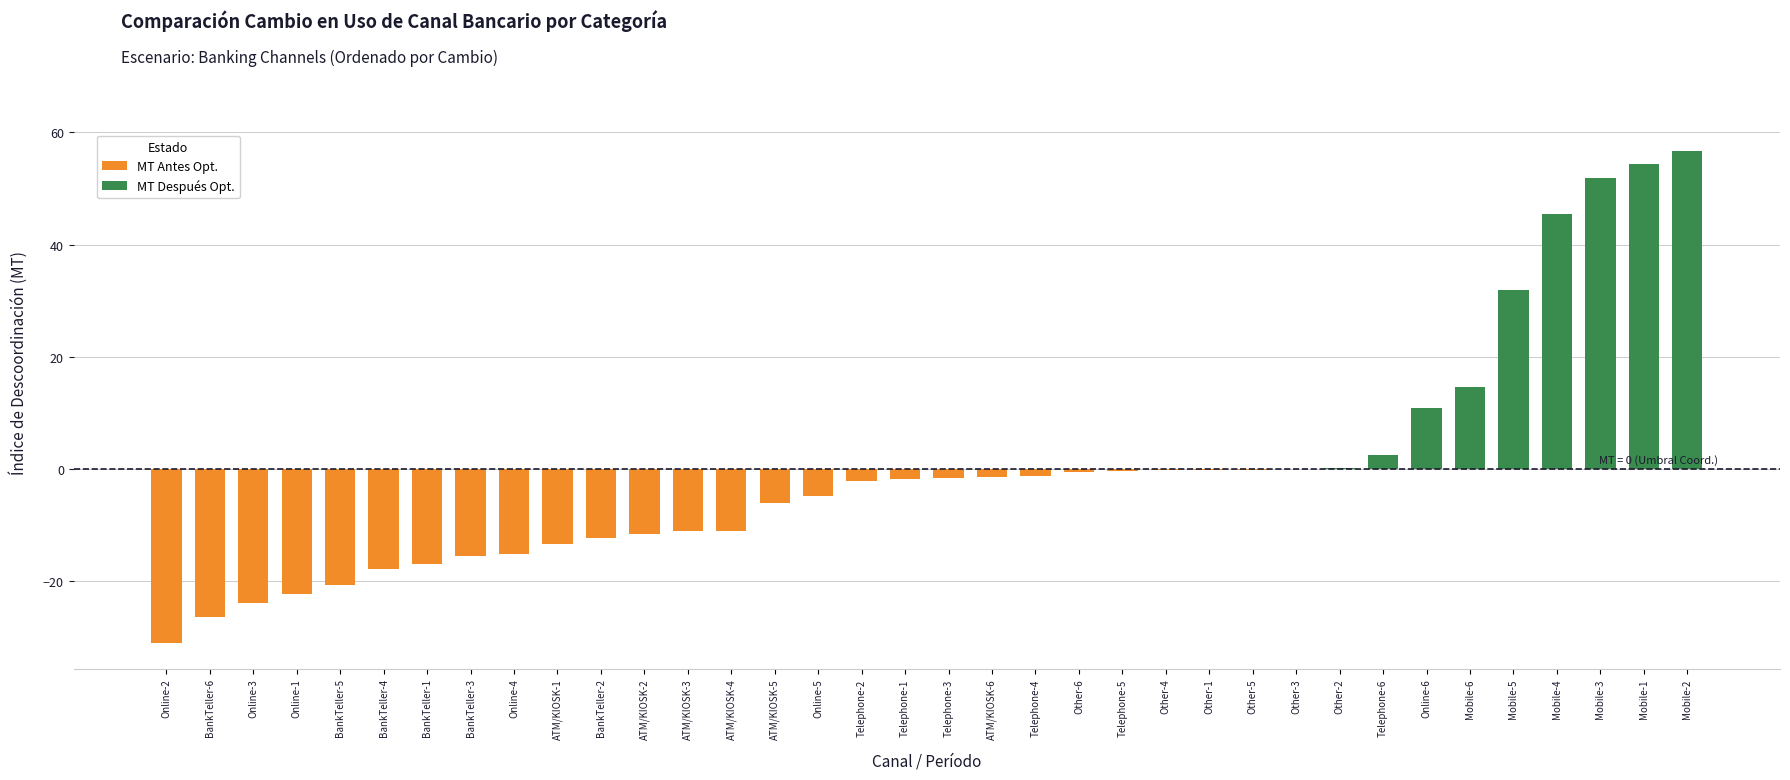

The chart shows a value of -5.9 at 6. True or false?

False